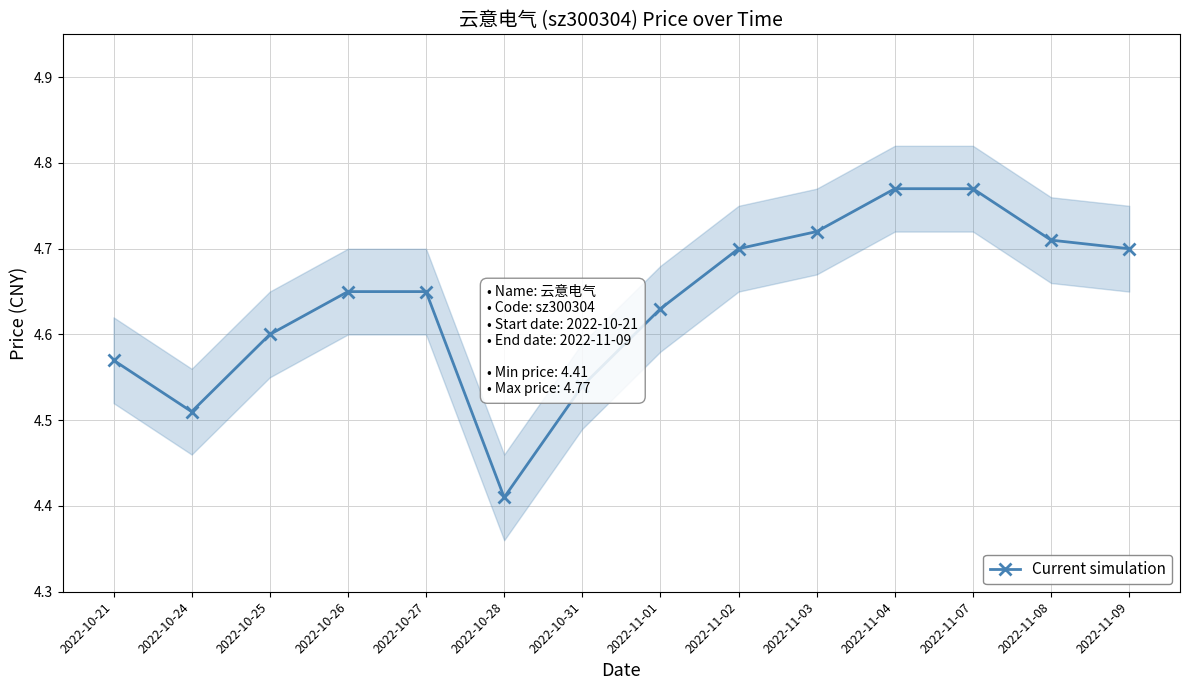

The chart shows a value of 2.7 at 2022-10-24. True or false?

False